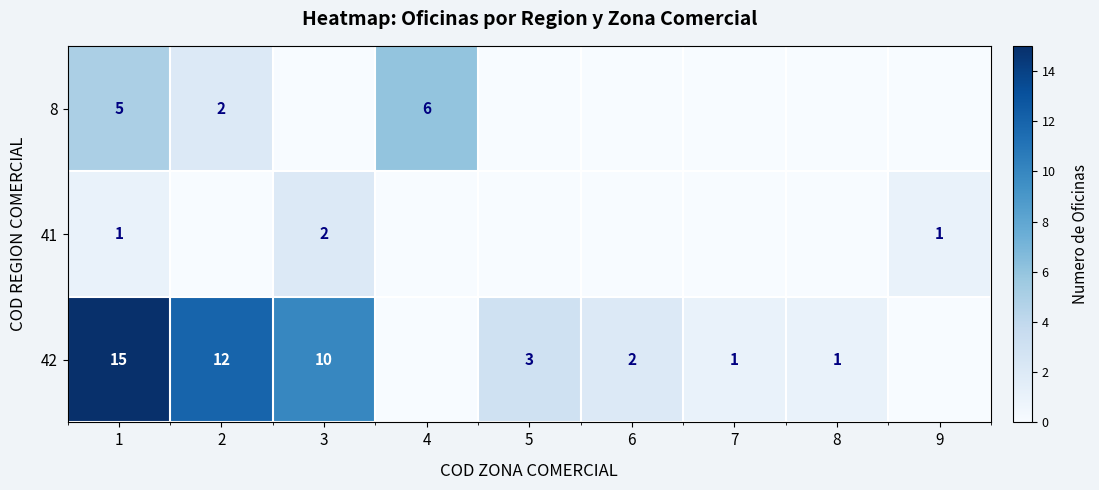

True or false: 42 has a value of 2 at 5.

False